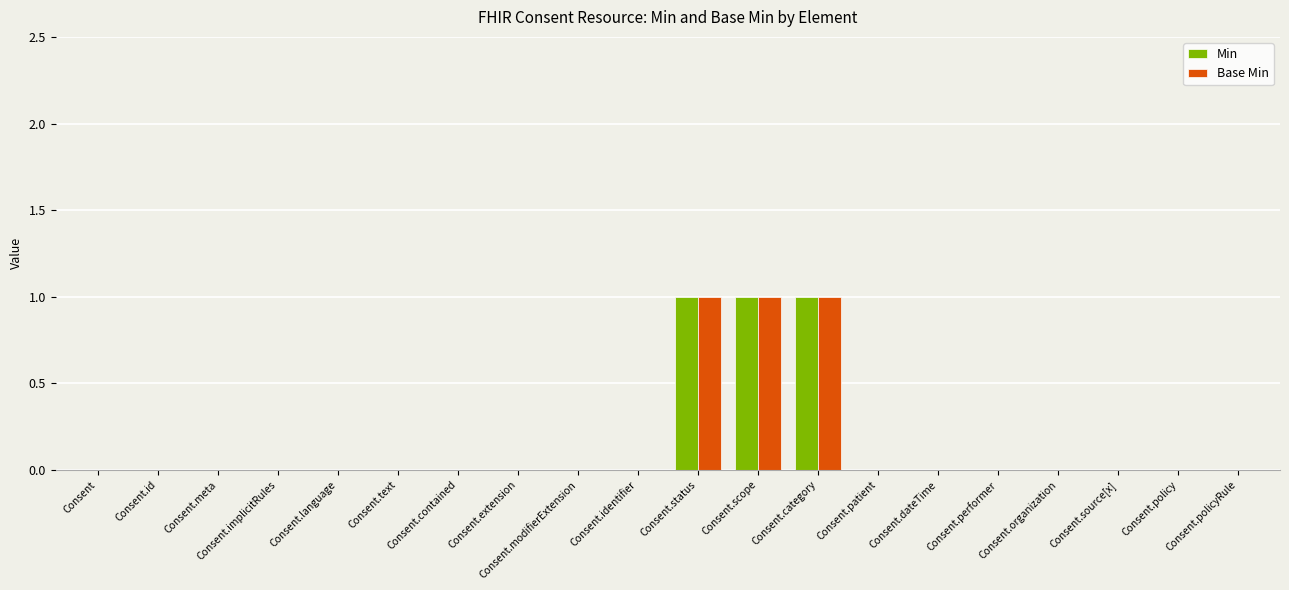

Is the value of Min at Consent.identifier greater than the value of Base Min at Consent.scope?

No